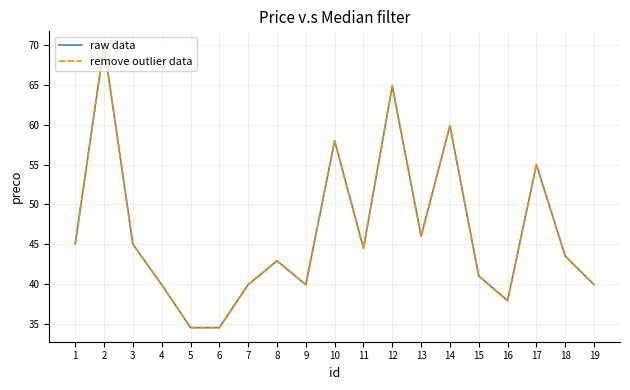

The value of remove outlier data at 11 is 44.5. True or false?

True